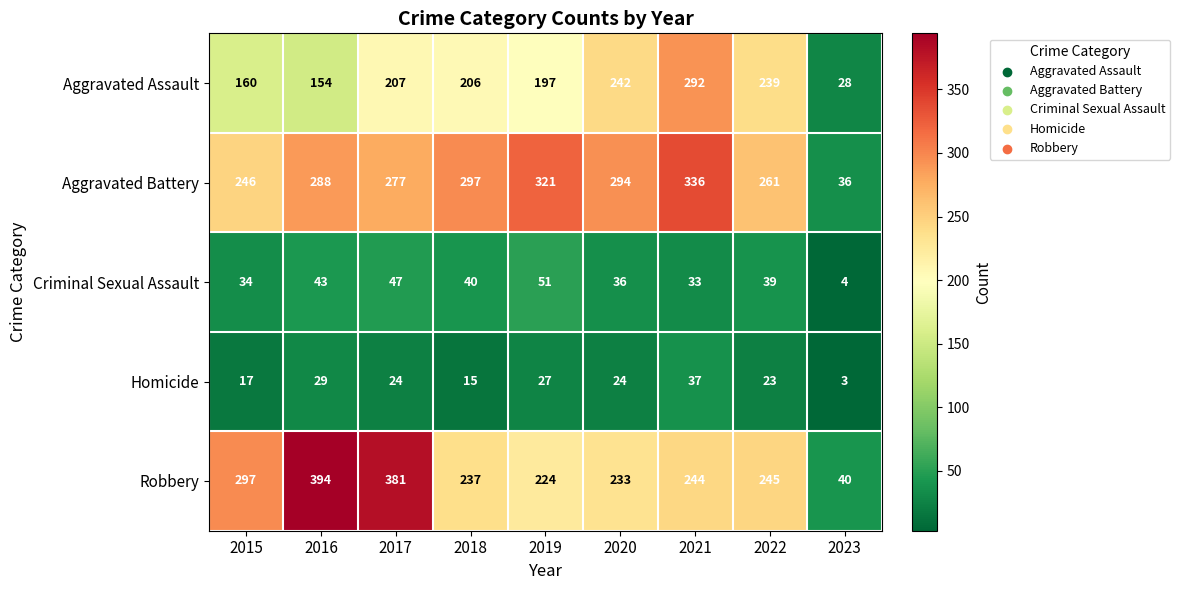

The value of Robbery at 2020 is 75. True or false?

False